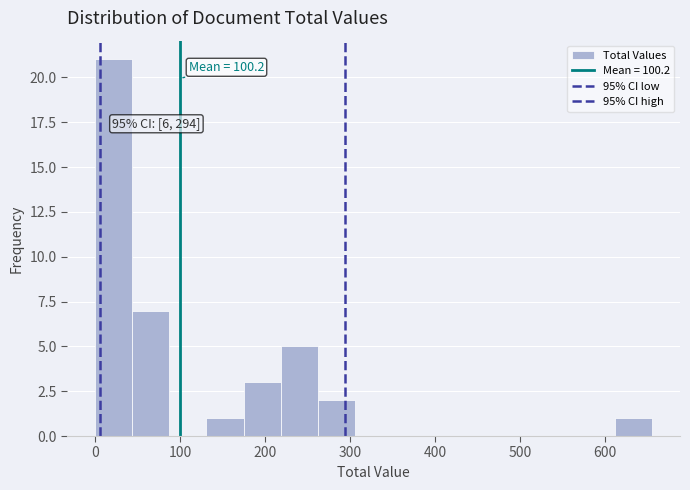

Which range on the x-axis has the tallest bar?

0 to 40